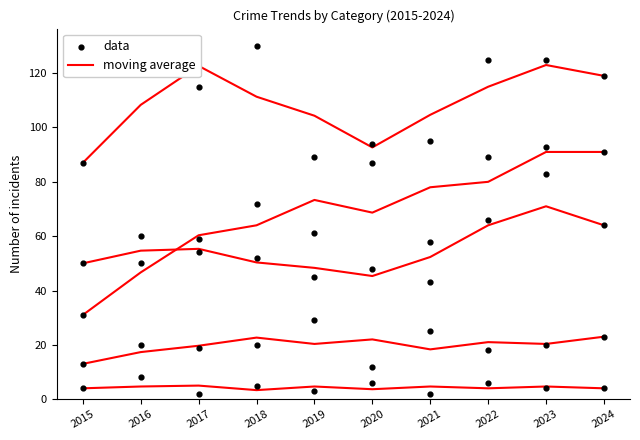

Which series reaches the minimum Y coordinate?

Homicide